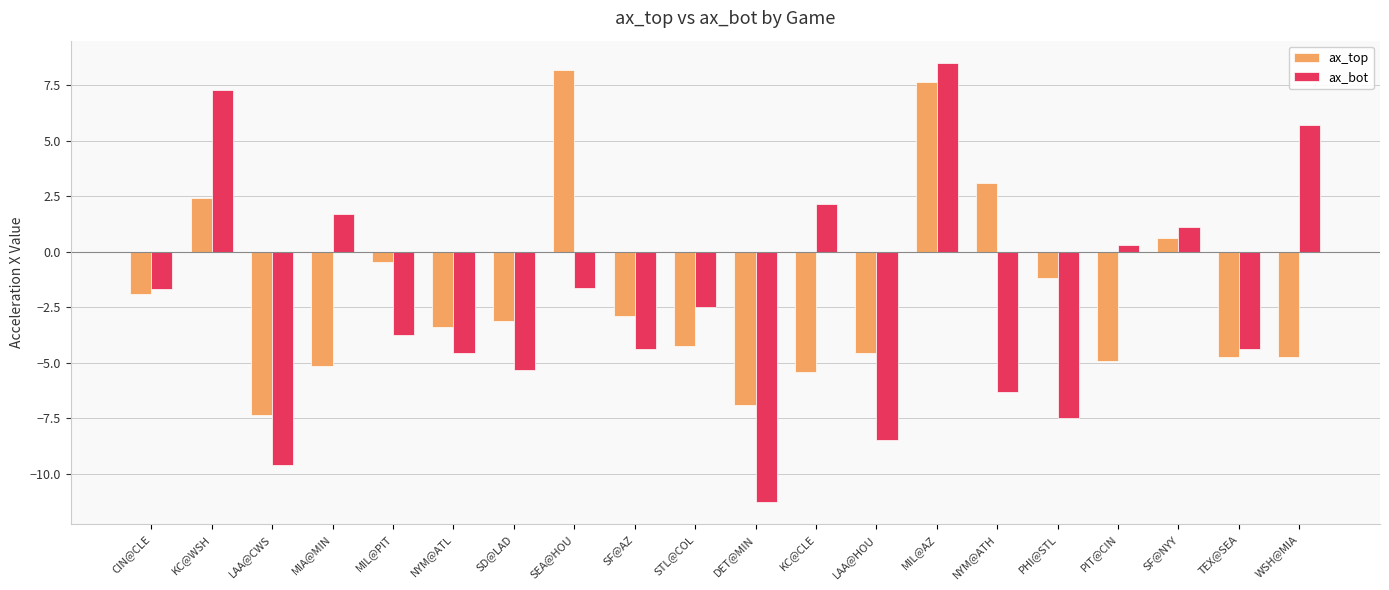

What is the label of the 16th bar from the right?

MIL@PIT